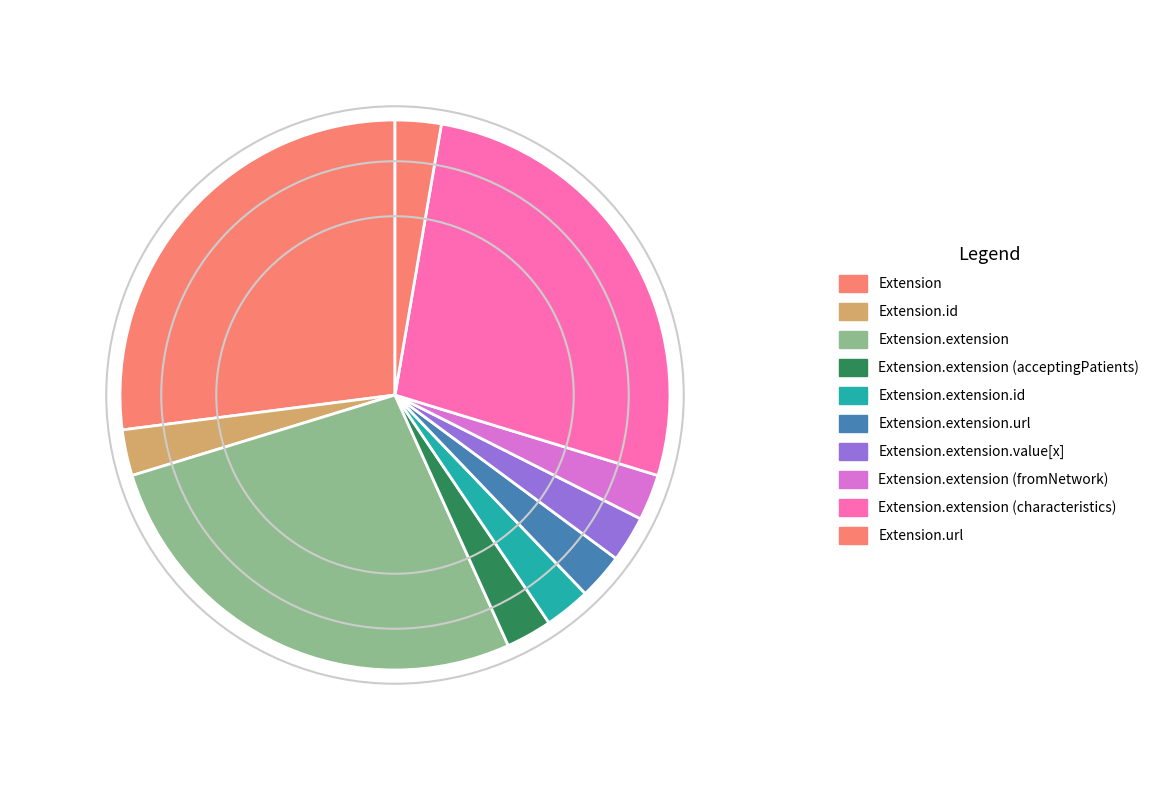

Which category has the biggest portion of the pie?

Extension.extension